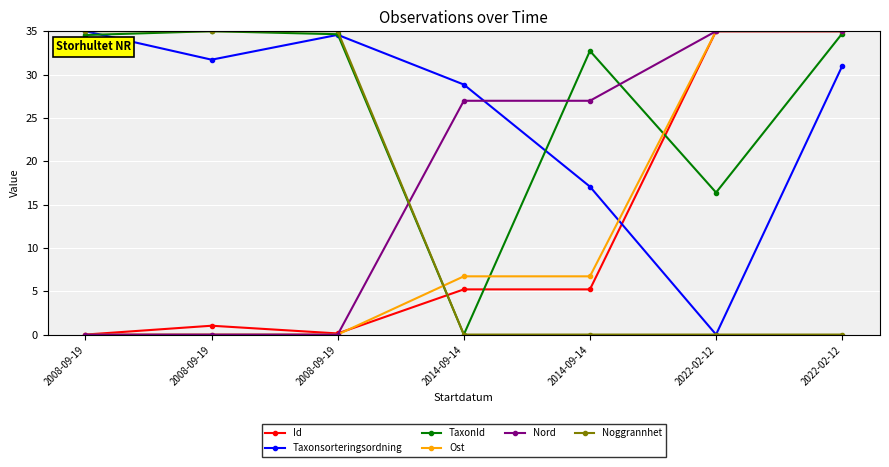

Is it true that Taxonsorteringsordning equals 20.7 at 2022-02-12?

False